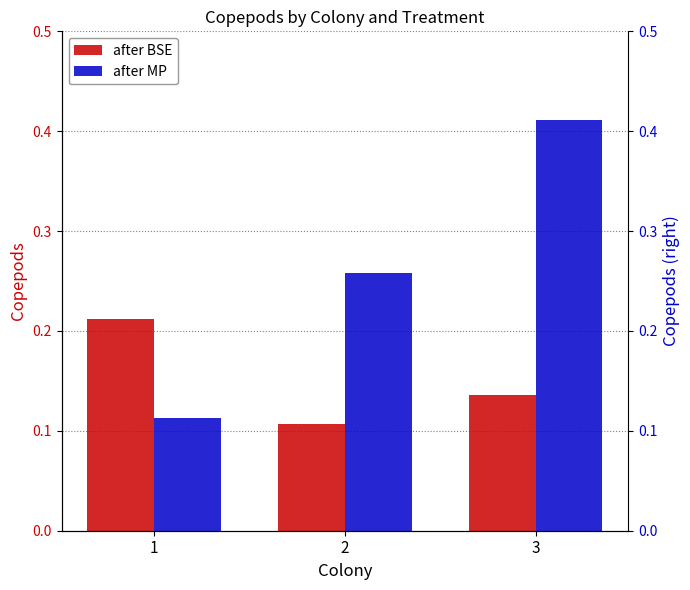

Rank the series at 1 from lowest to highest value.

after MP, after BSE